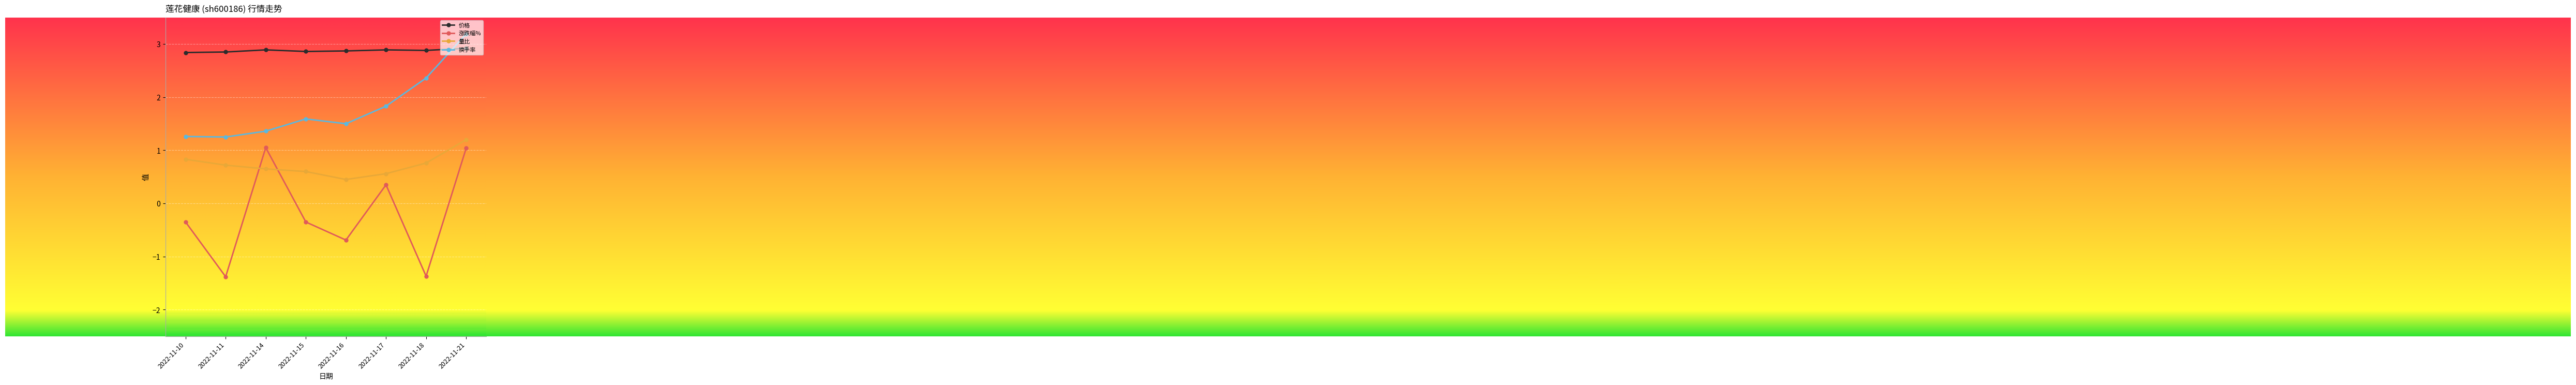

Where is the first local minimum for 涨跌幅%?

2022-11-11